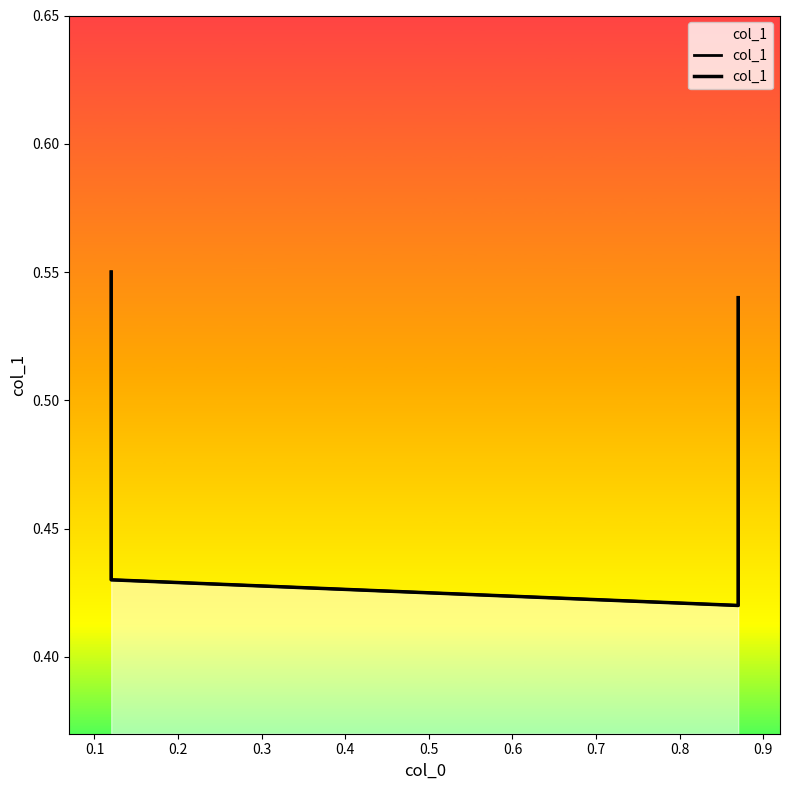

How many distinct data groups are displayed?

1